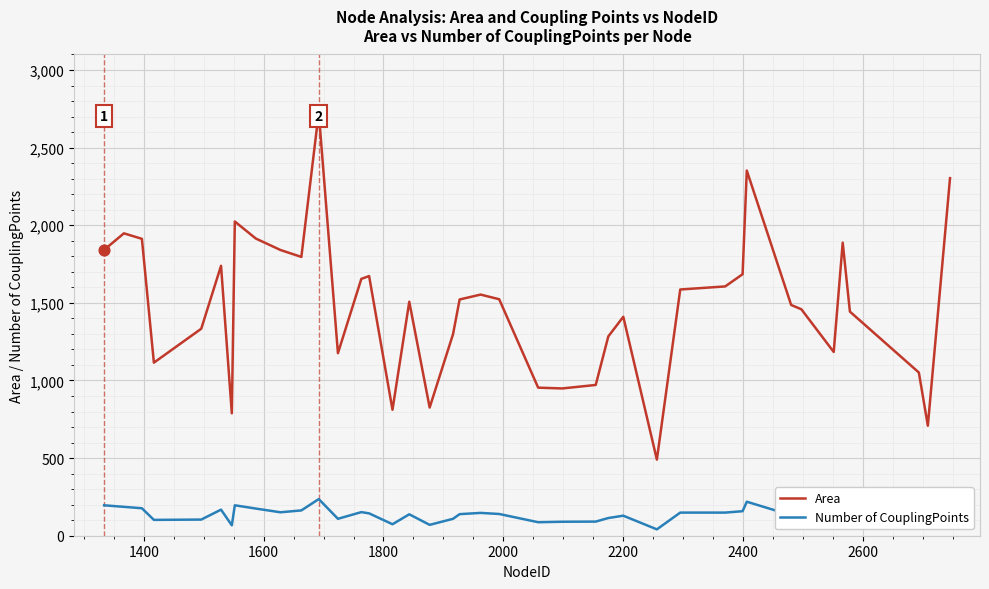

Rank the series by their maximum value, from lowest to highest.

Number of CouplingPoints, Area